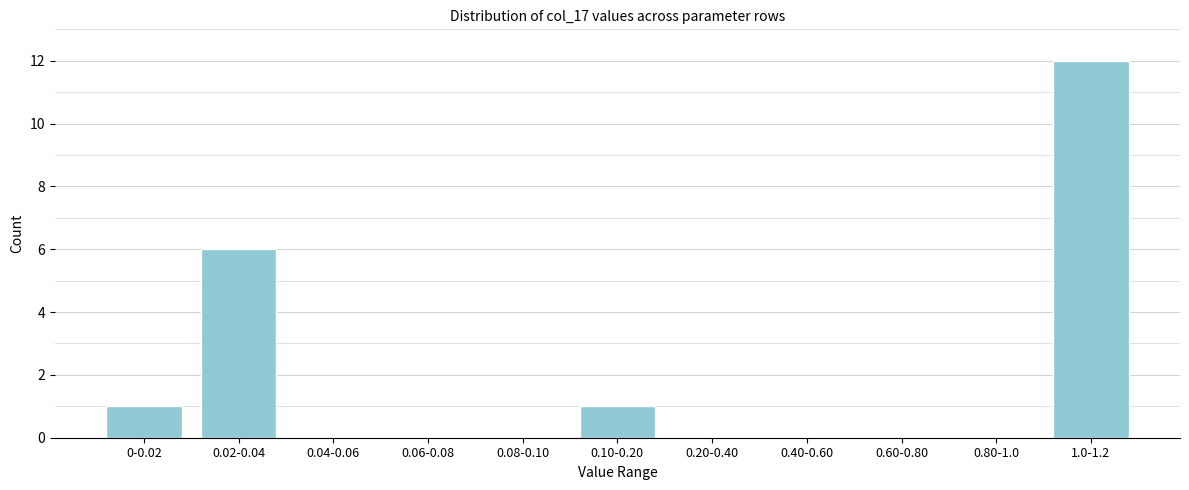

Reading left to right, list all the values displayed in this chart.

0-0.02=1	0.02-0.04=6	0.04-0.06=0	0.06-0.08=0	0.08-0.10=0	0.10-0.20=1	0.20-0.40=0	0.40-0.60=0	0.60-0.80=0	0.80-1.0=0	1.0-1.2=12